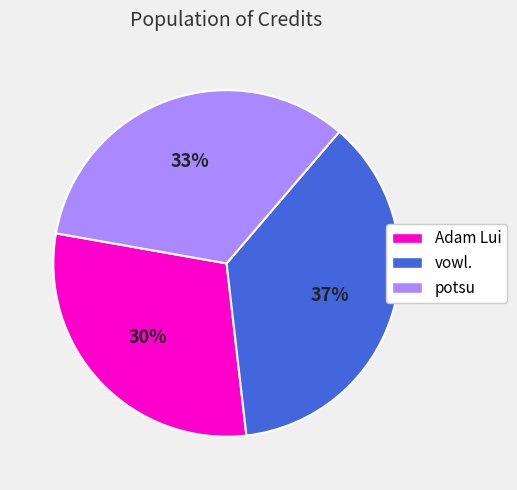

To the nearest percent, what portion does potsu represent?

33%